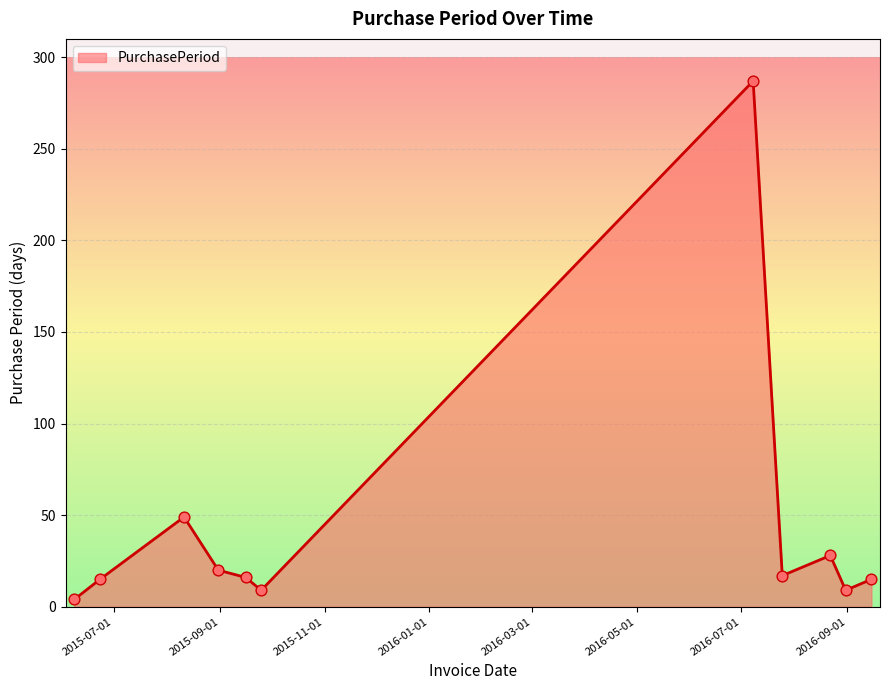

What is the difference between the maximum and minimum values?

283